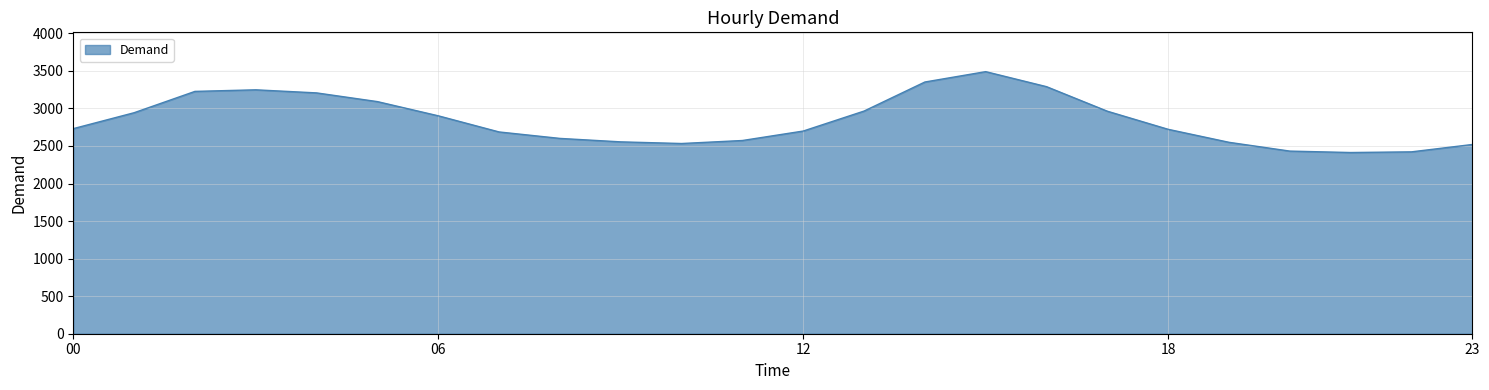

What is the maximum value shown in the chart?

3490